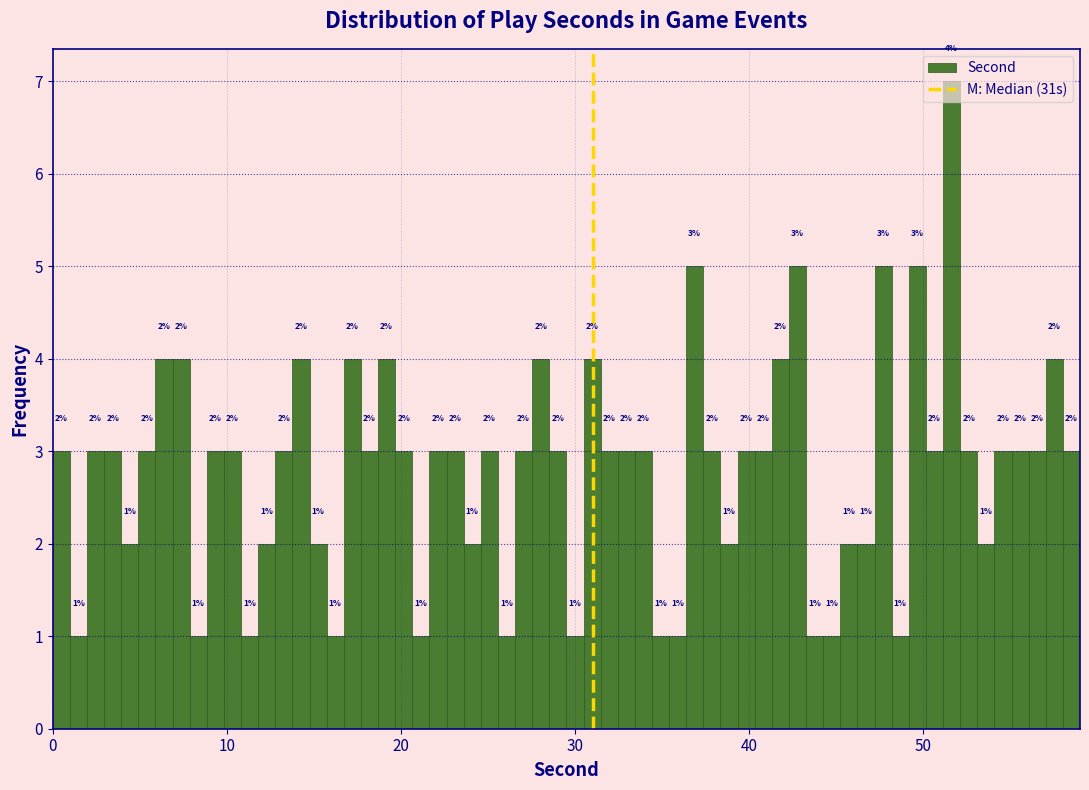

Read against the x-axis, roughly where is the centre of the tallest bar?

52